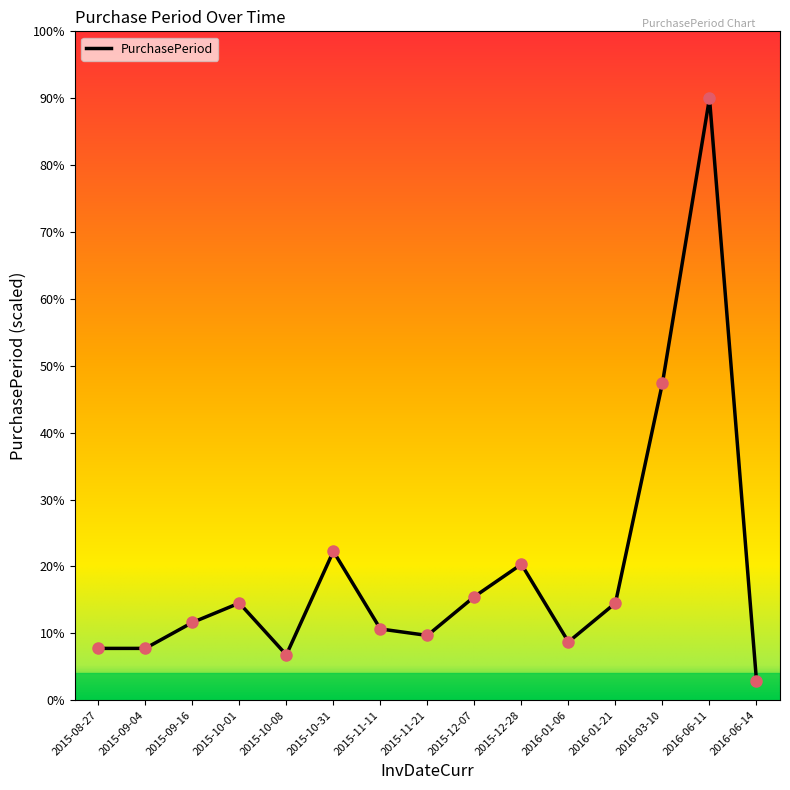

What is the change in value from 2015-09-16 to 2016-06-14?

-8.7